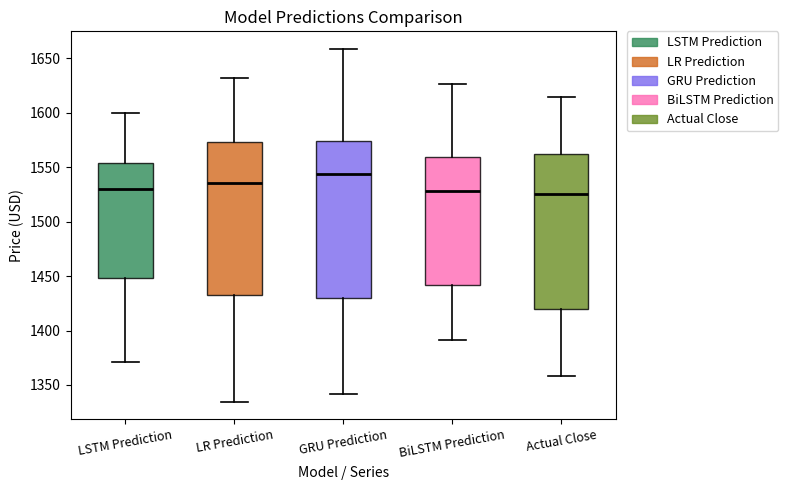

Which box has the highest median line?

GRU Prediction